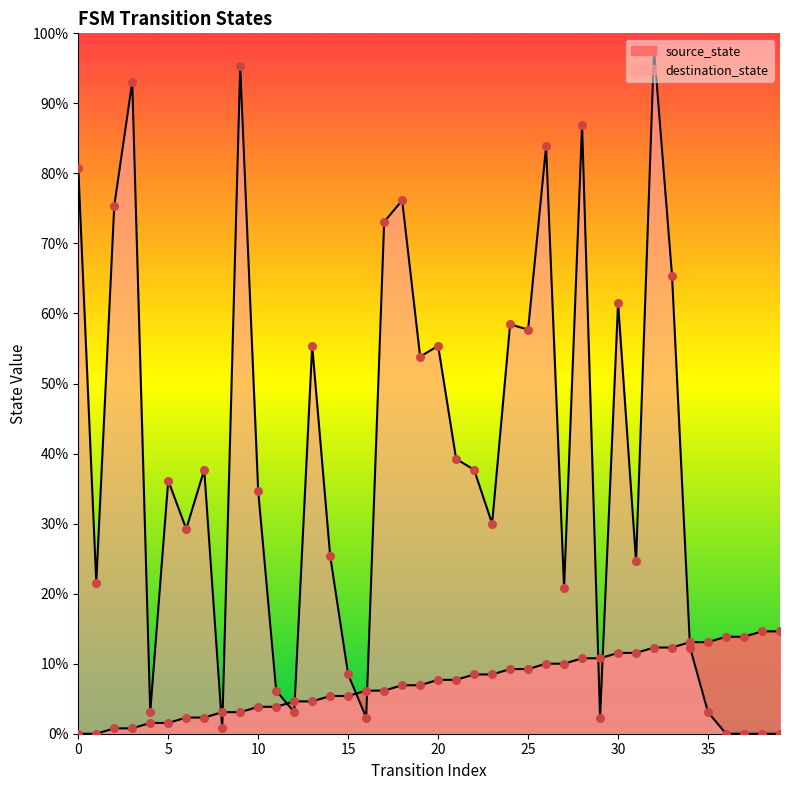

What are all the series names shown in the legend?

source_state, destination_state